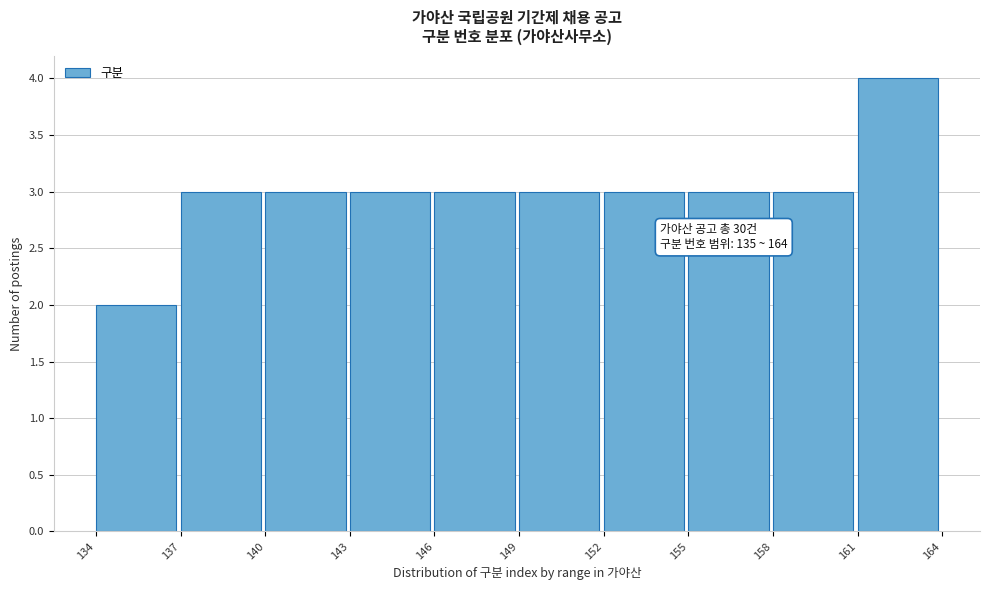

Over which range of the x-axis is the bar tallest?

161 to 164